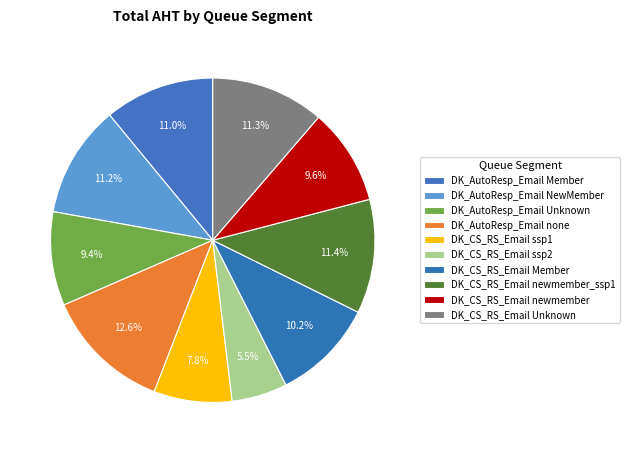

How many slices are in this pie chart?

10